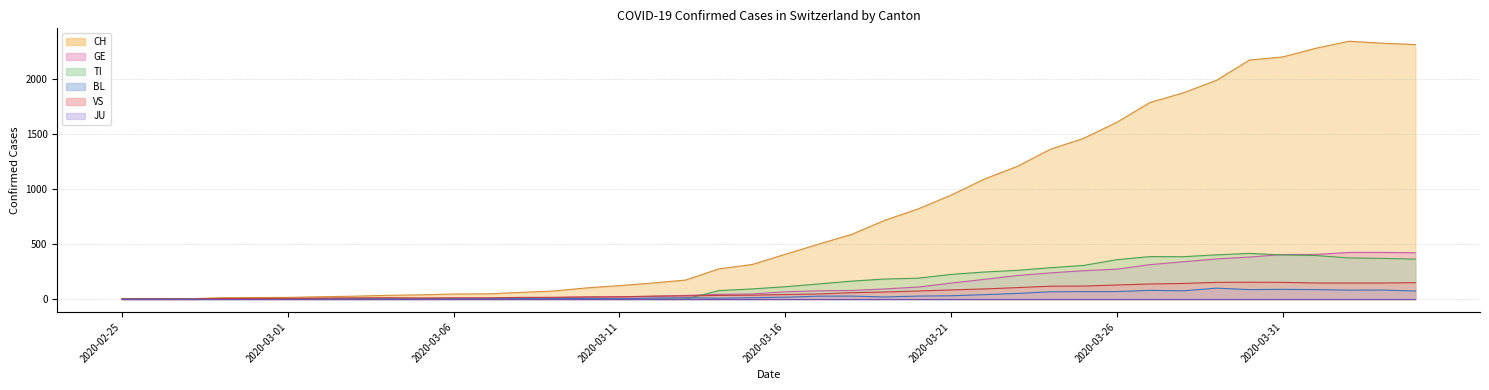

What is the value of the VS point at the 8th from the left?

11